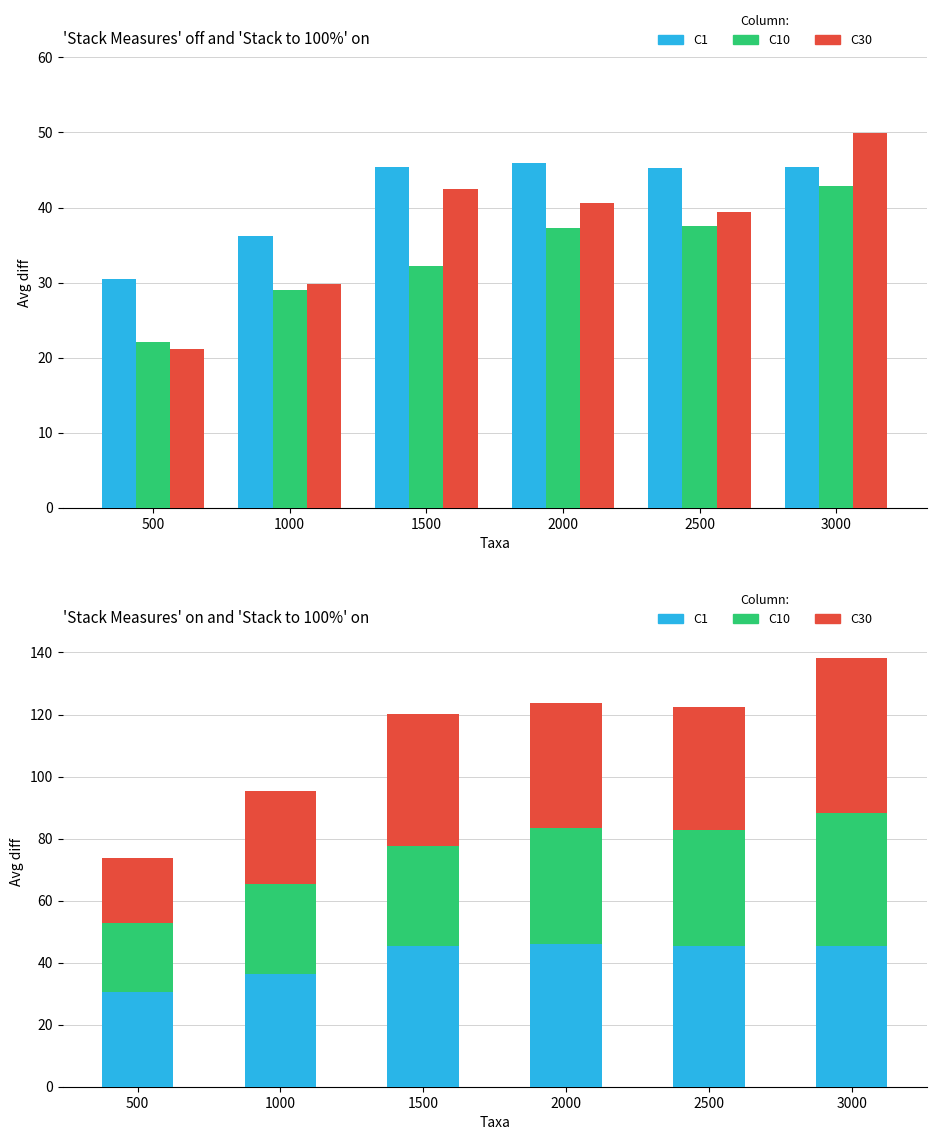

At how many categories does at least one series exceed 23?

6